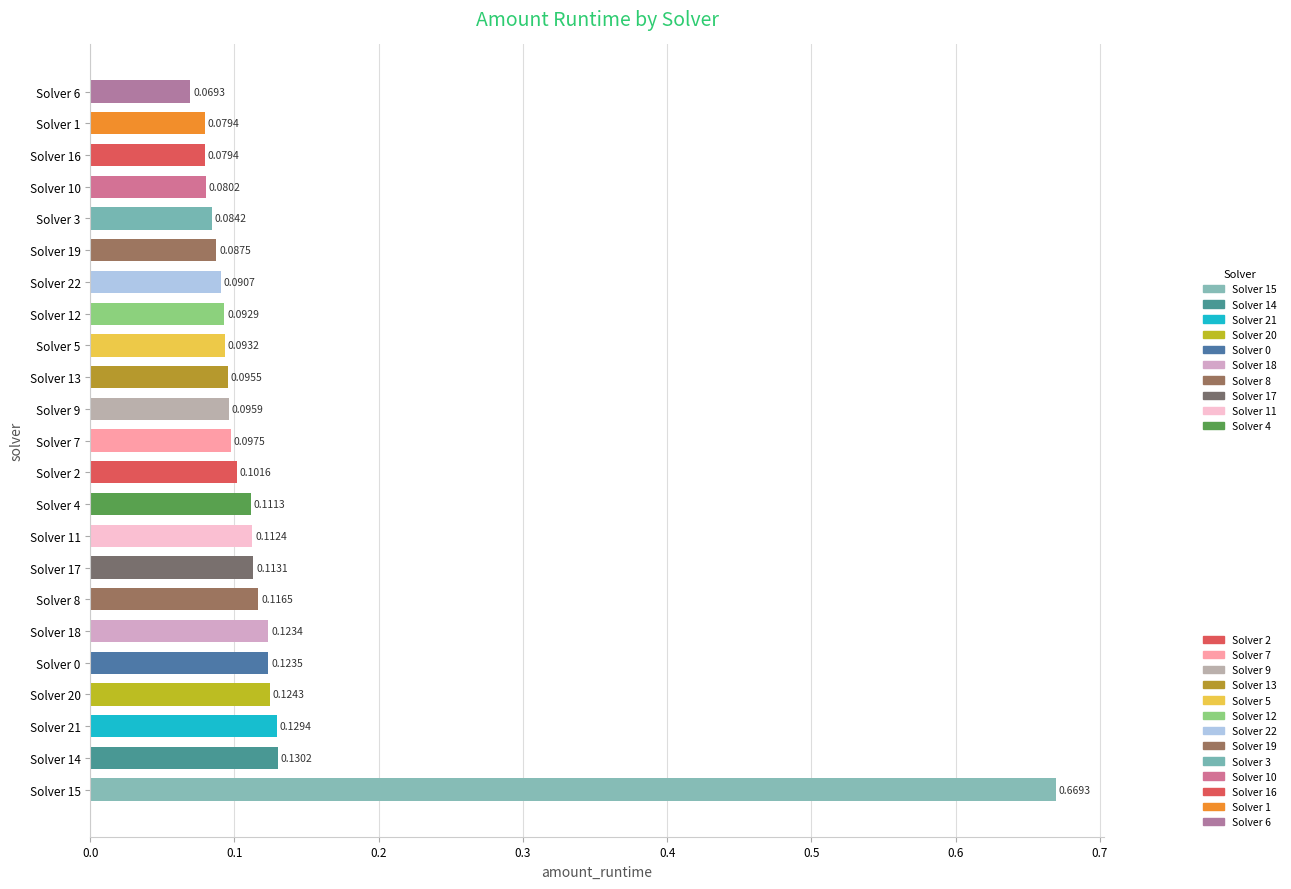

Which has a higher value, Solver 16 or Solver 13?

Solver 13